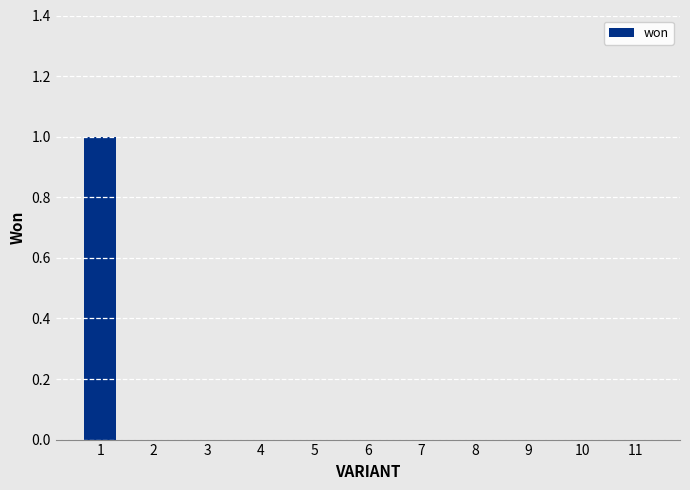

At which category does the chart reach its peak across all series?

1